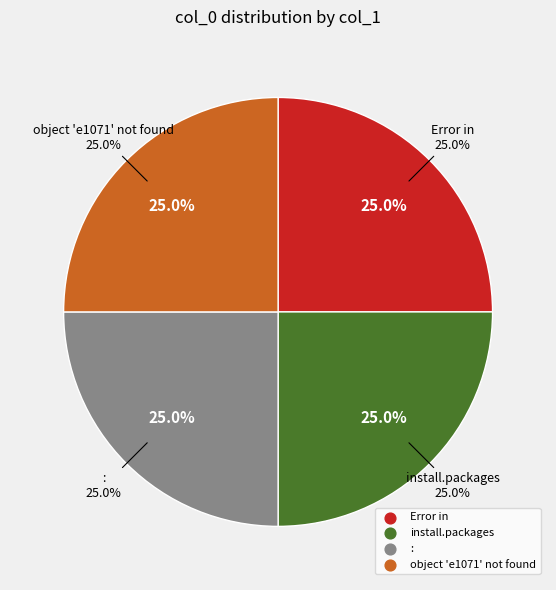

Is it true that : is 25% of the pie?

True